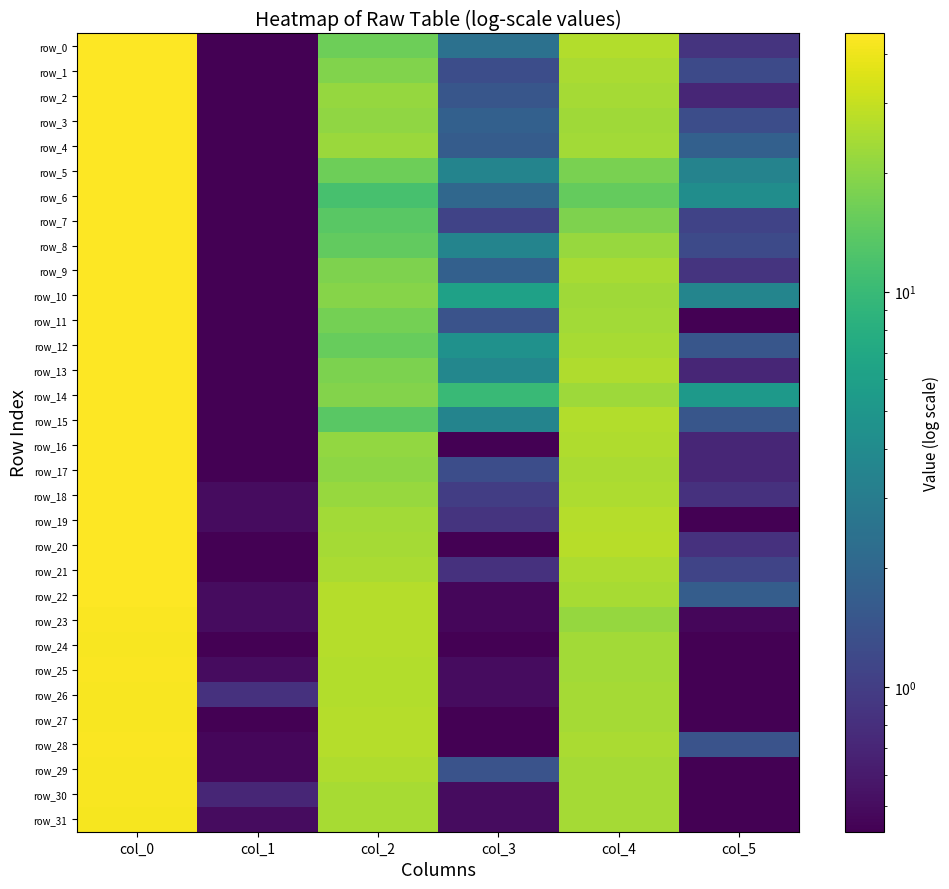

How many data points does each series have?

6